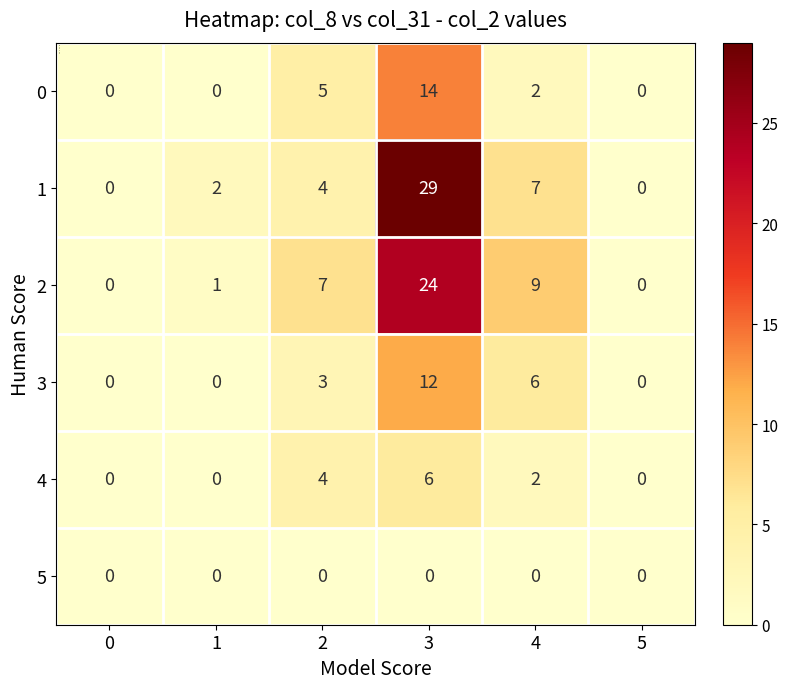

What is the total value across all series at 1?

3